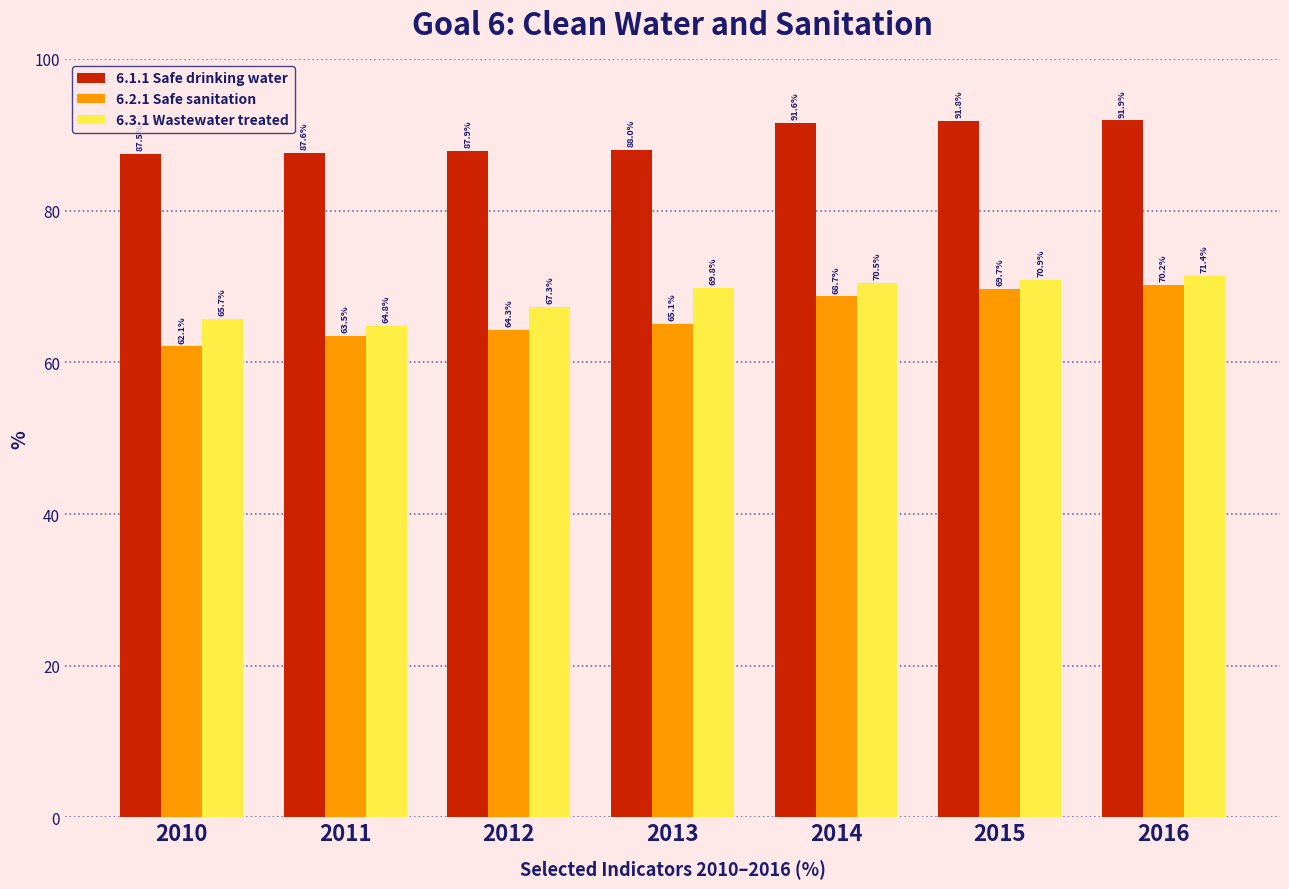

Where is 6.2.1 Safe sanitation nearest to the value 66?

2013